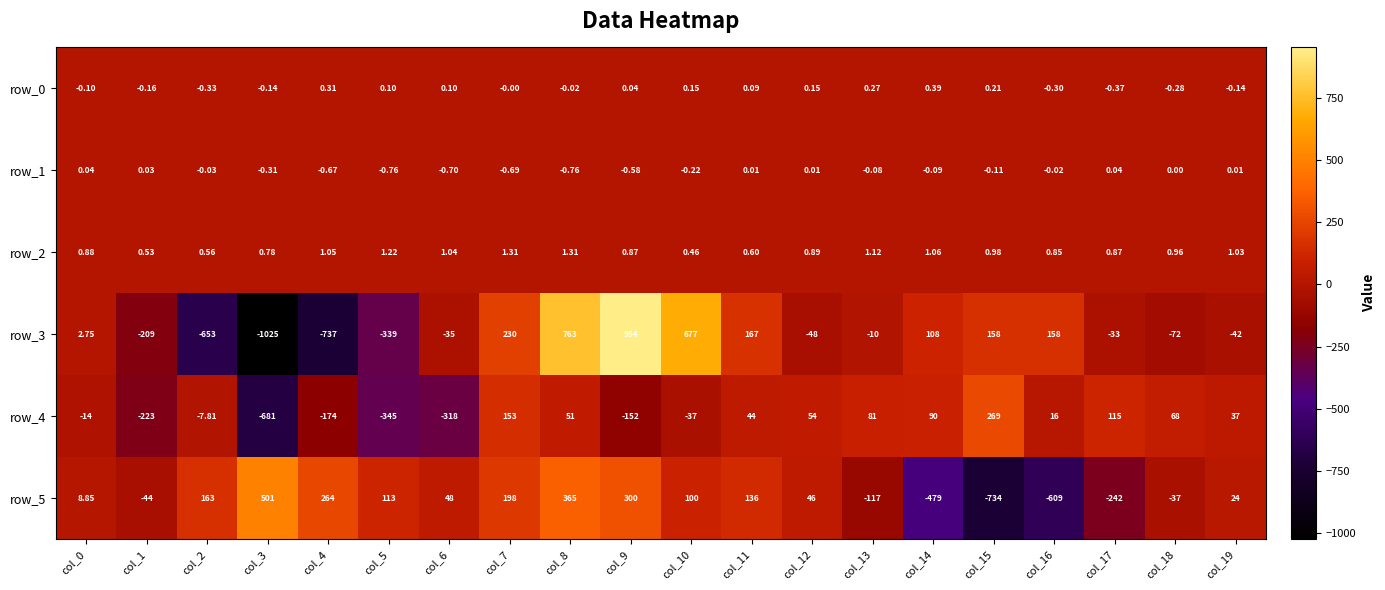

What is the difference between the highest and lowest values at col_8?

763.8